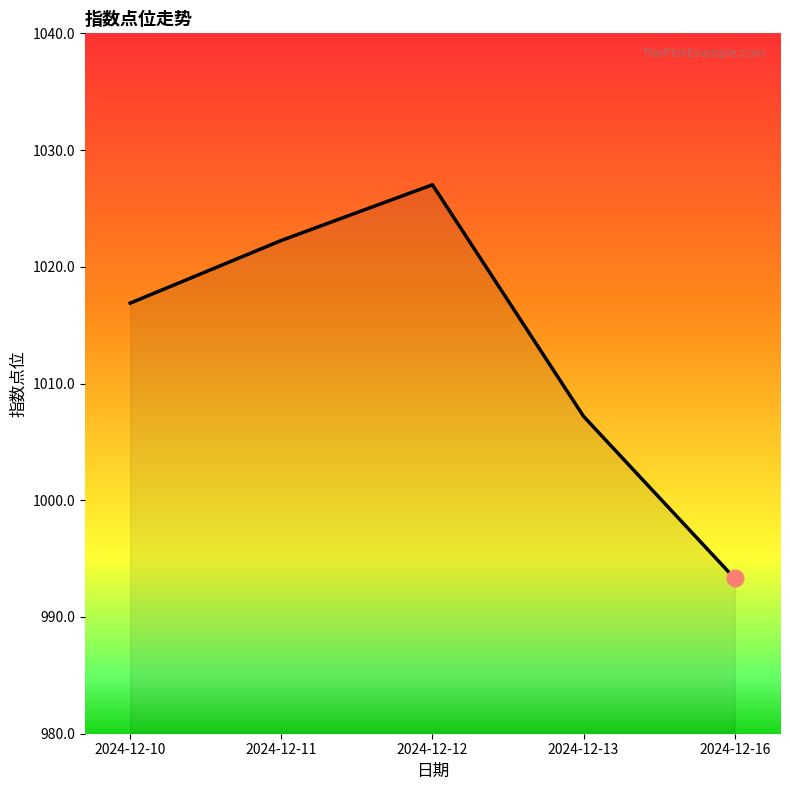

The chart shows a value of 993.3 at 2024-12-16. True or false?

True